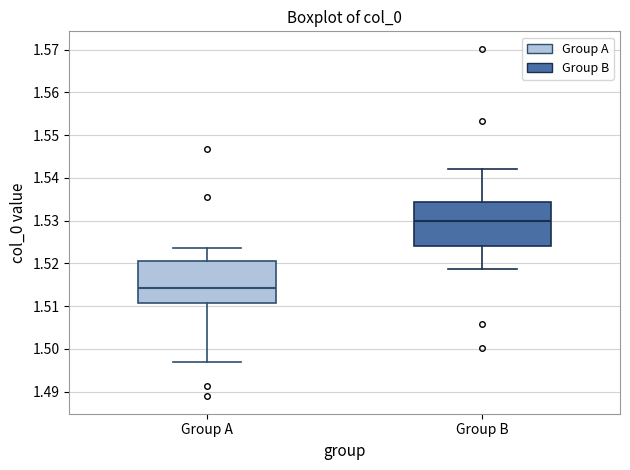

Reading left to right, transcribe this box plot: for each box, give where its median line is, the range the box spans, and where its two whiskers end, as read against the y-axis. The values are not printed on the chart, so give them approximately, as read against the axis.

Group A: median 1.514, box 1.511 to 1.520, whiskers 1.497 to 1.524
Group B: median 1.530, box 1.524 to 1.534, whiskers 1.519 to 1.542